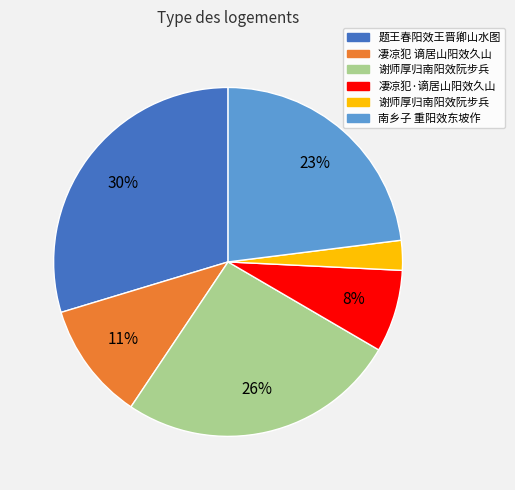

To the nearest percent, what is the difference between the largest and smallest slice percentages?

27%